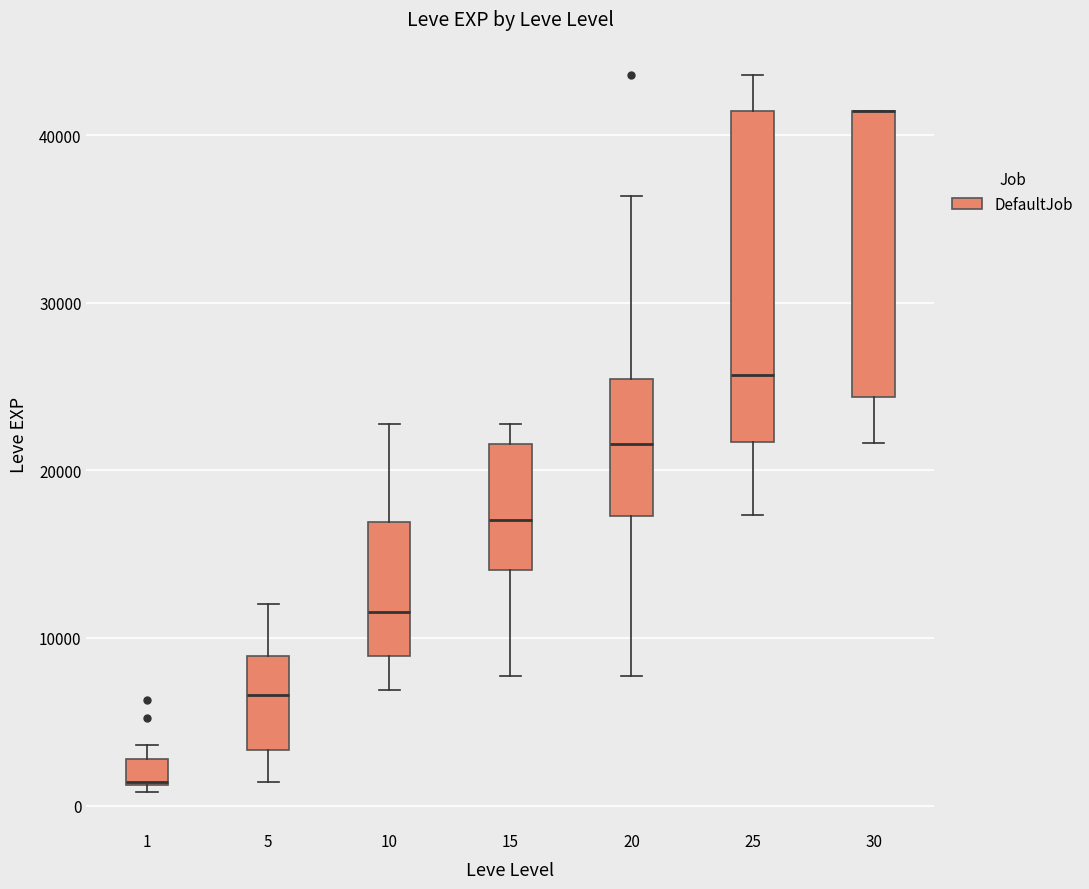

Reading left to right, transcribe this box plot: for each box, give where its median line is, the range the box spans, and where its two whiskers end, as read against the y-axis. The values are not printed on the chart, so give them approximately, as read against the axis.

1: median 1000 (drawn on the box's lower edge), box 1000 to 3000, whiskers 1000 (just below the box's lower edge) to 4000
5: median 7000, box 3000 to 9000, whiskers 1000 to 12000
10: median 12000, box 9000 to 17000, whiskers 7000 to 23000
15: median 17000, box 14000 to 22000, whiskers 8000 to 23000
20: median 22000, box 17000 to 25000, whiskers 8000 to 36000
25: median 26000, box 22000 to 41000, whiskers 17000 to 44000
30: median 41000 (drawn on the box's upper edge), box 24000 to 41000, whiskers 22000 to 41000